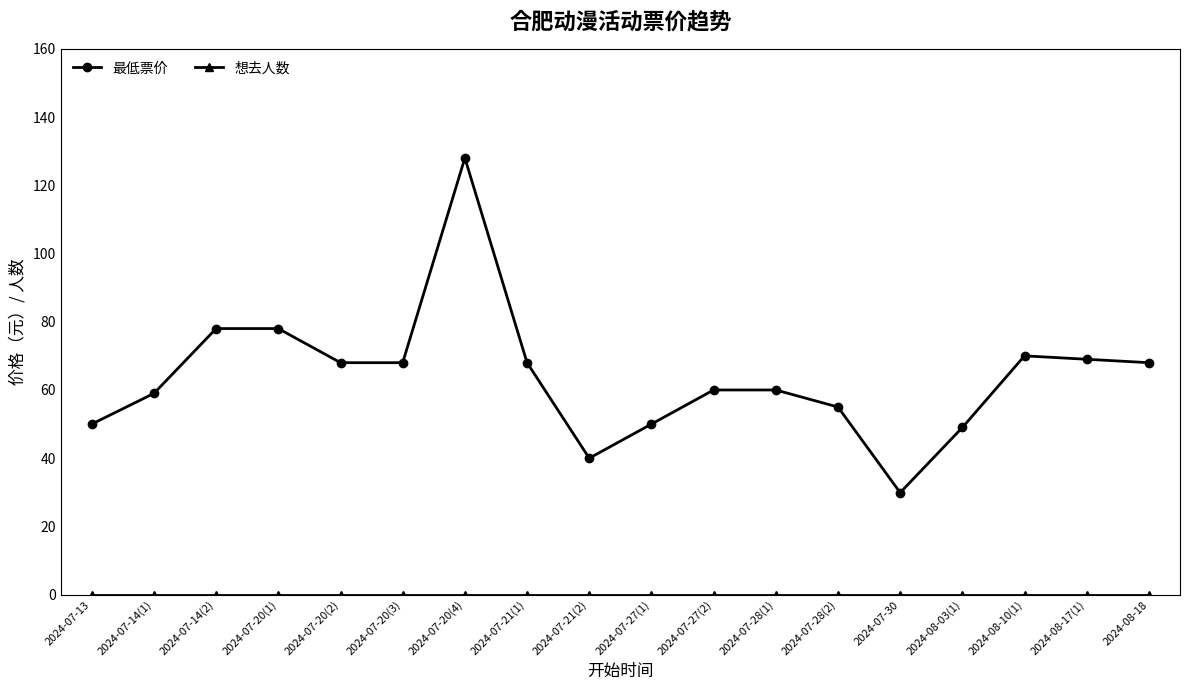

What value does the 最低票价 series have at 2024-08-18?

68.0